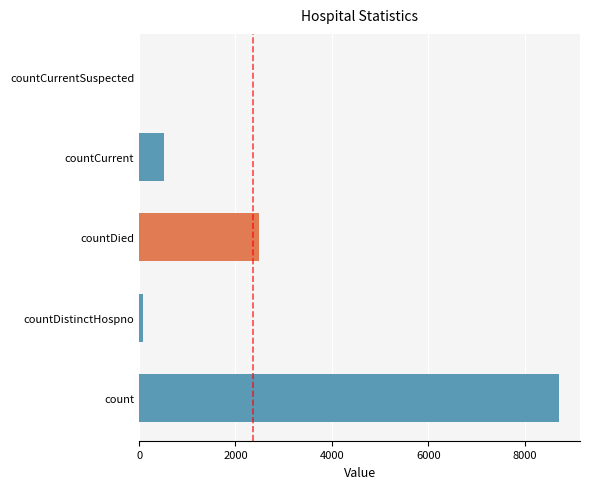

What is the value of the 2nd bar from the left?

76